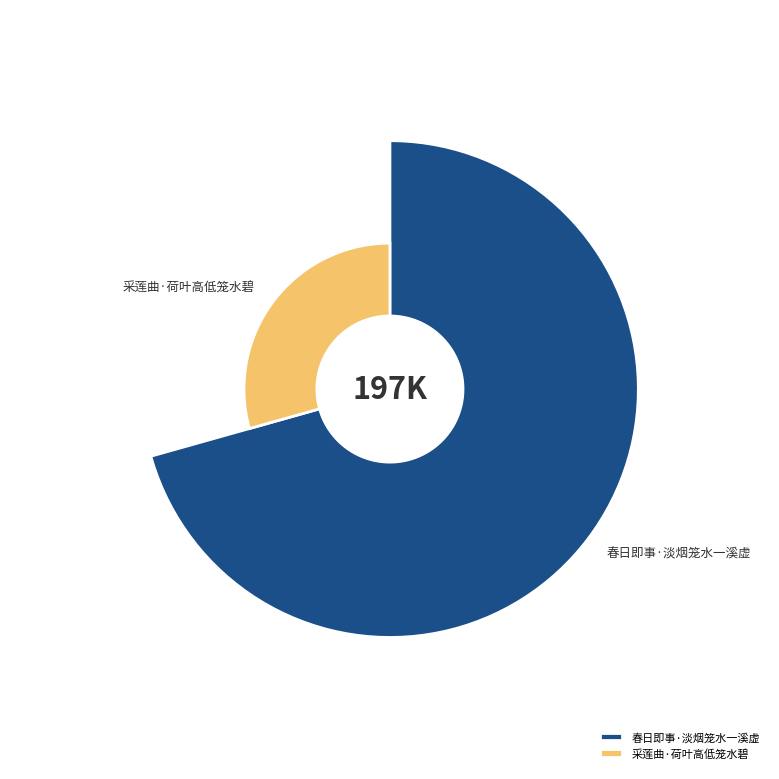

Is the sum of 春日即事·淡烟笼水一溪虚 and 采莲曲·荷叶高低笼水碧 greater than half?

Yes